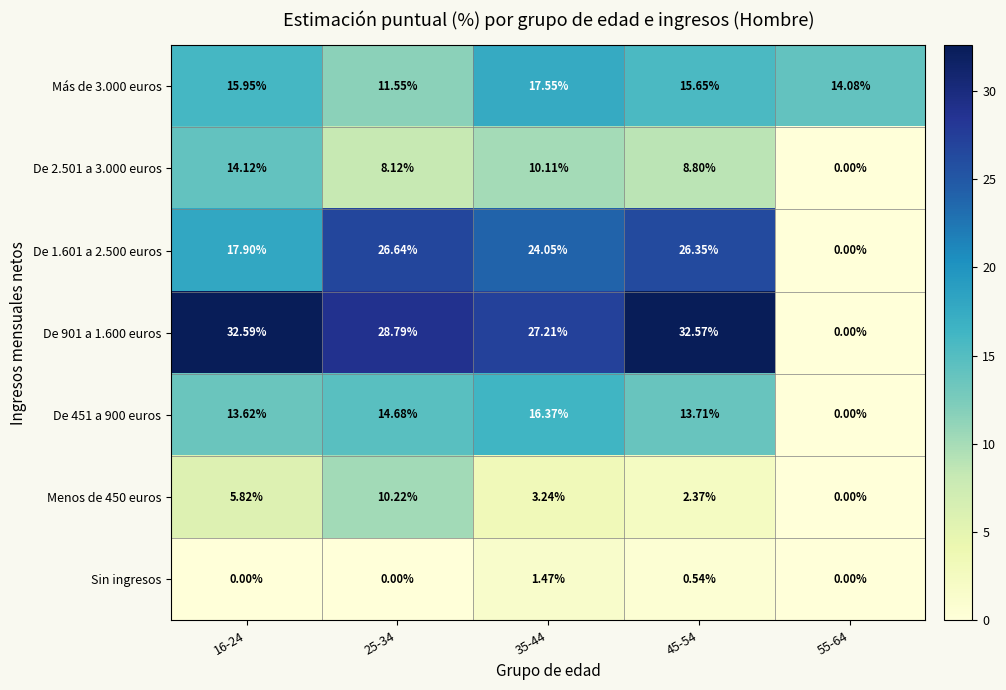

Is the value of Más de 3.000 euros at 25-34 greater than the value of De 901 a 1.600 euros at 55-64?

Yes